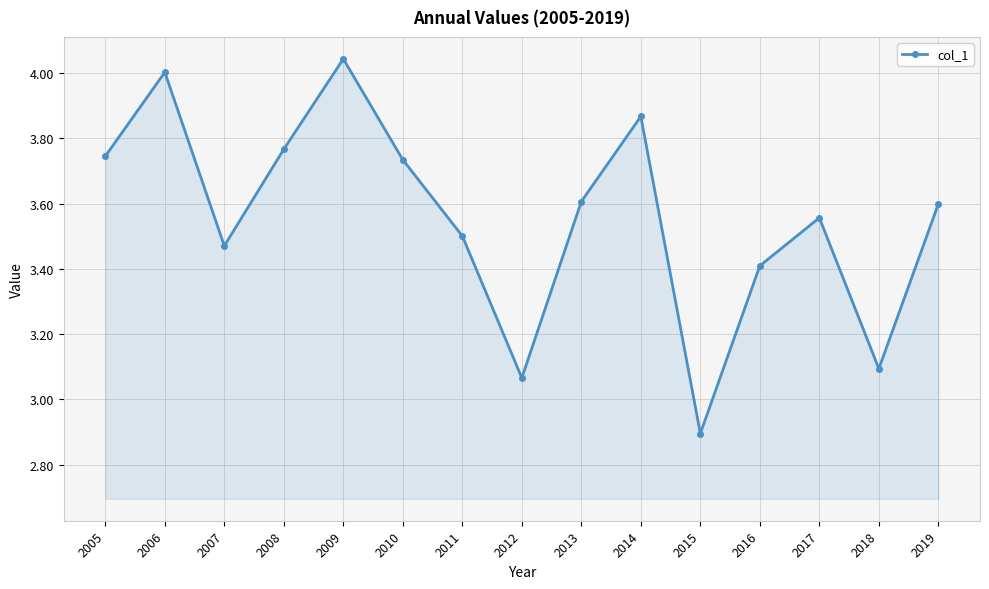

Which category has the lowest value across all series?

2015